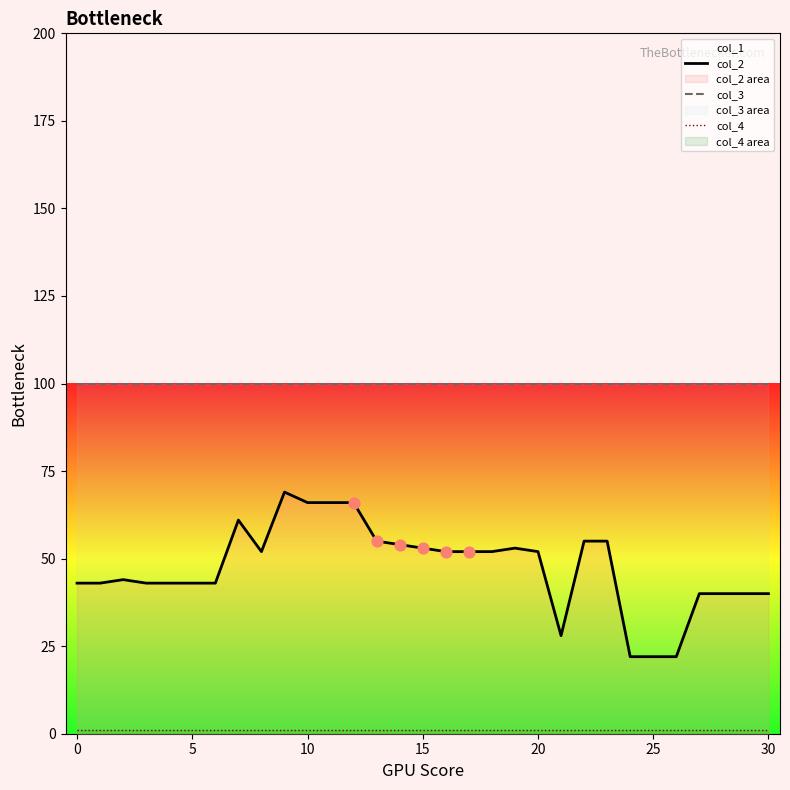

Which series reaches the maximum Y coordinate?

col_3